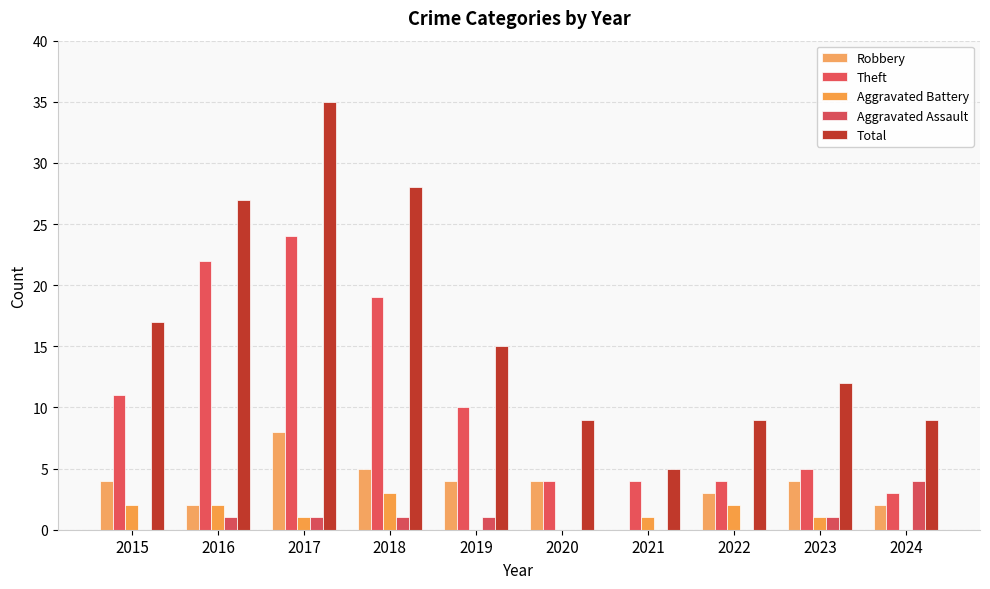

The value of Aggravated Battery at 2020 is -1. True or false?

False